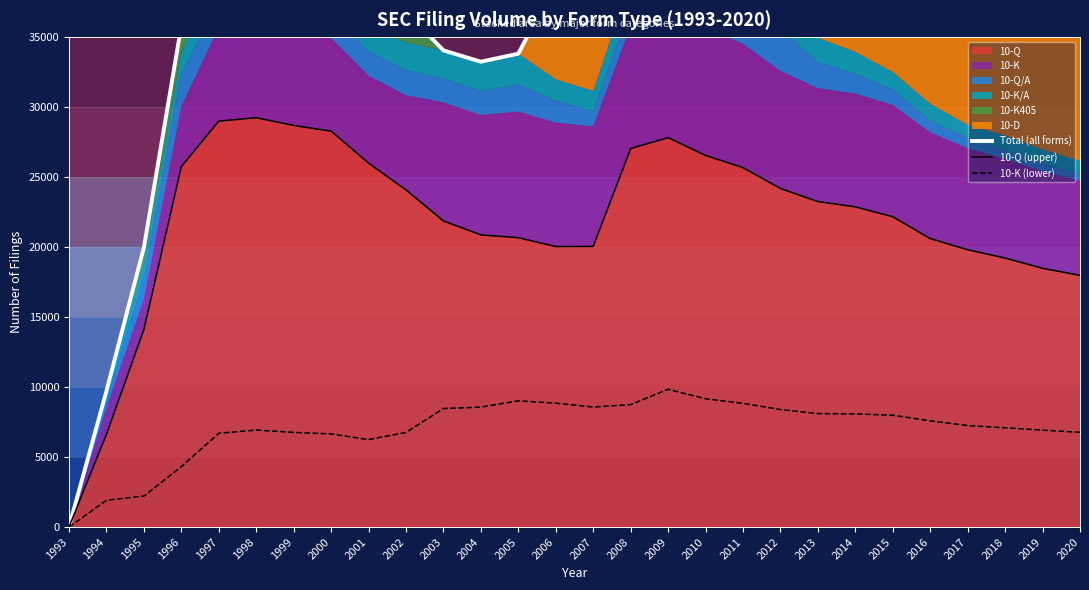

The 10-K (lower) series shows 7985 at 2015. True or false?

True